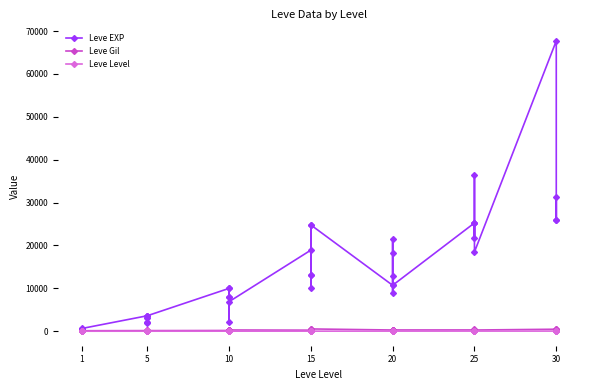

True or false: Leve EXP and Leve Level intersect in this chart.

False